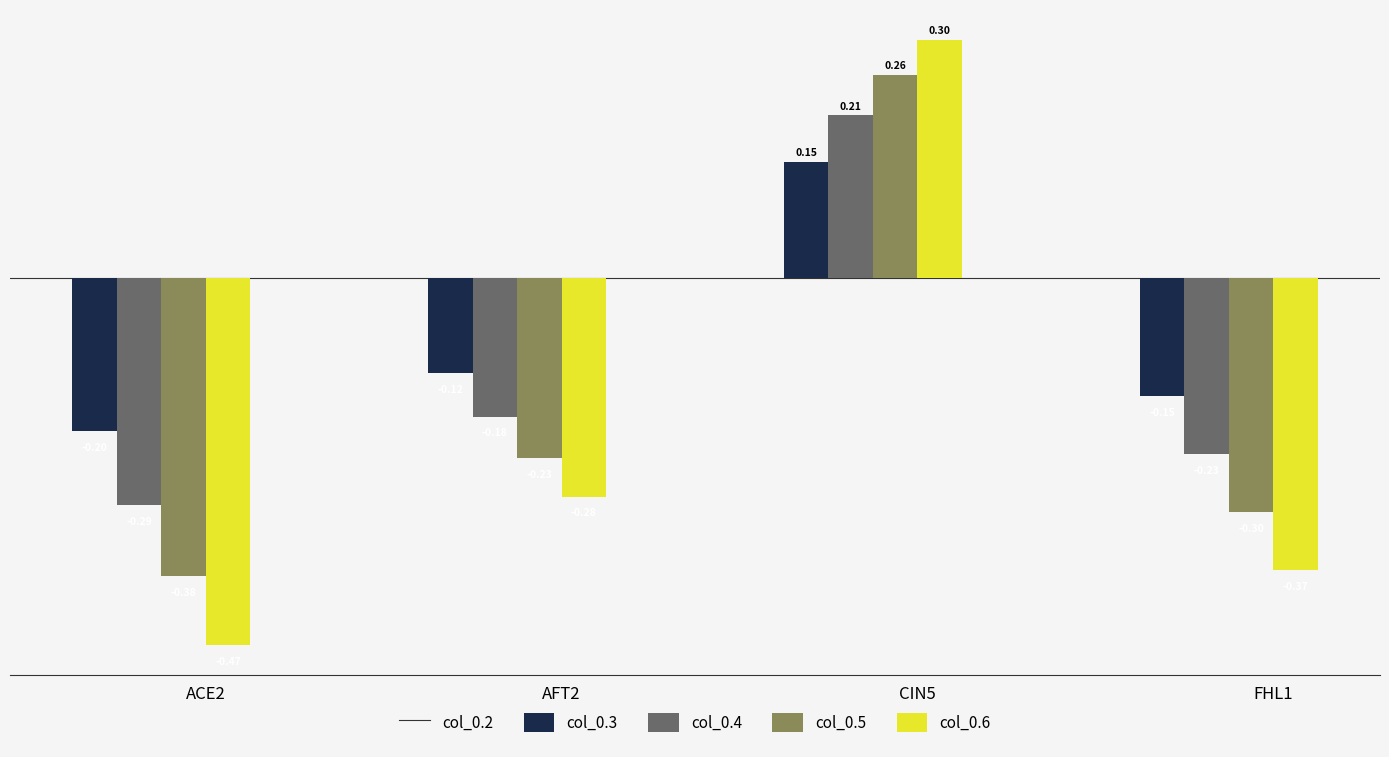

Are the bars grouped side by side (vs. stacked)?

Yes